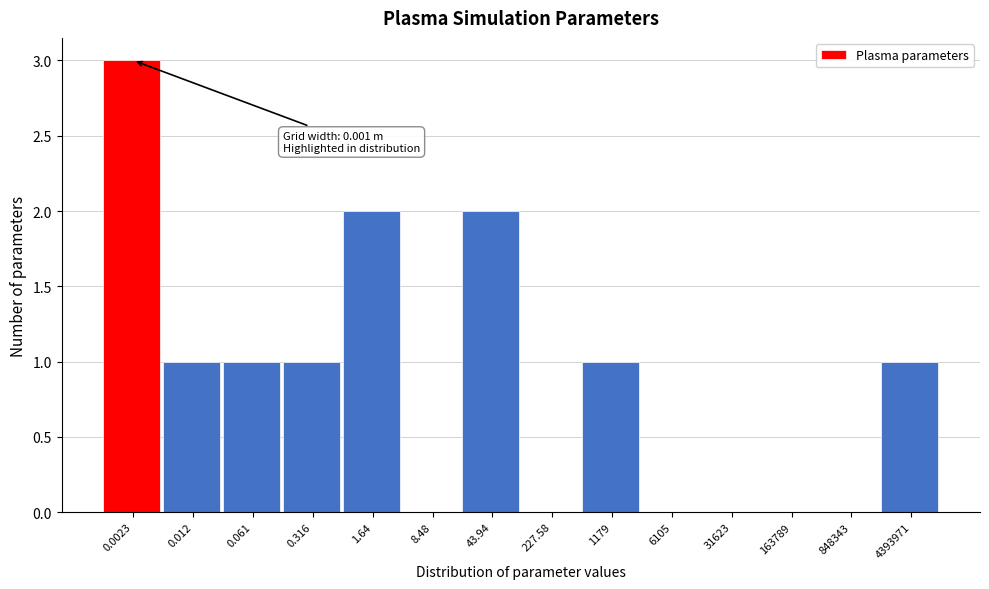

Reading right to left, transcribe all the data shown in this chart.

4393971=1	848343=0	163789=0	31623=0	6105=0	1179=1	227.58=0	43.94=2	8.48=0	1.64=2	0.316=1	0.061=1	0.012=1	0.0023=3